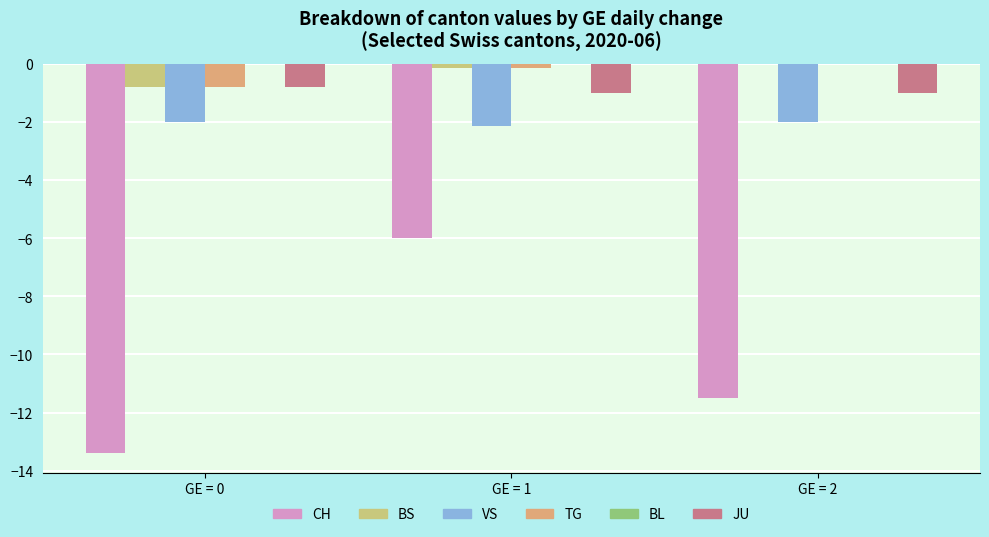

Which series changed the most between GE = 0 and GE = 2?

CH